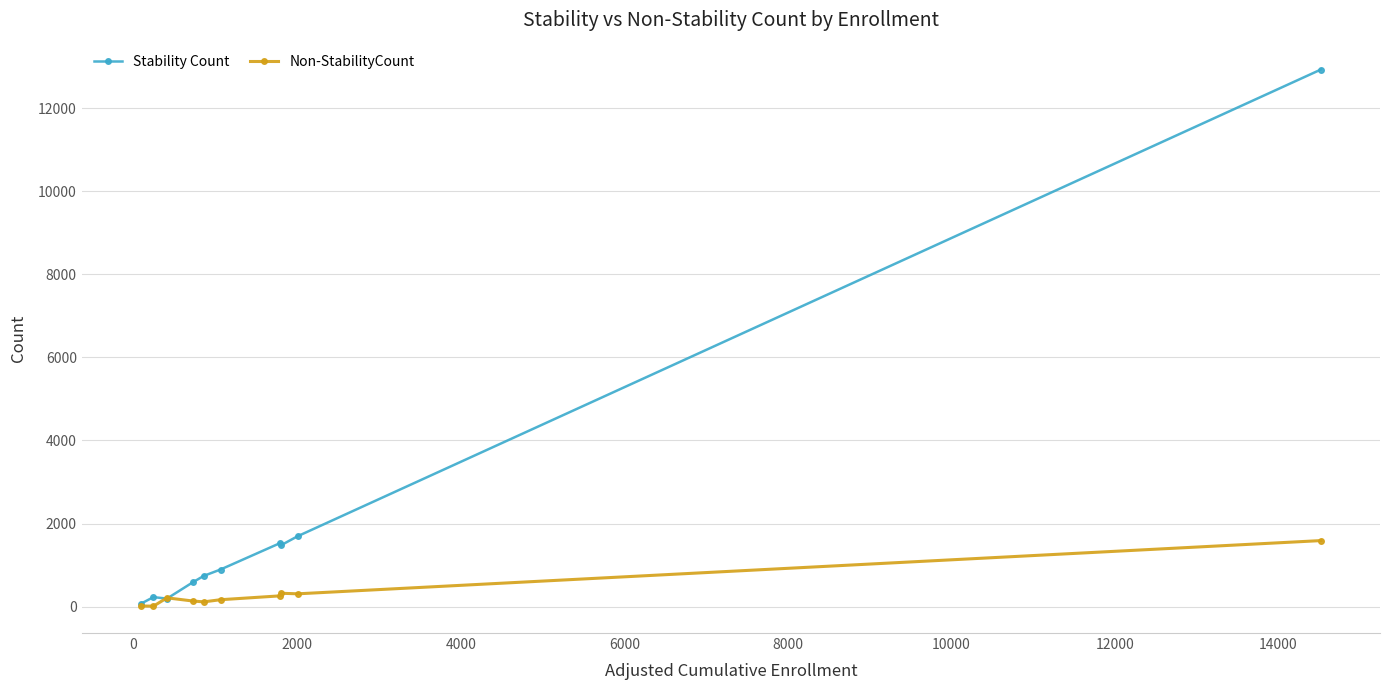

What is the maximum value for Stability Count?

12929